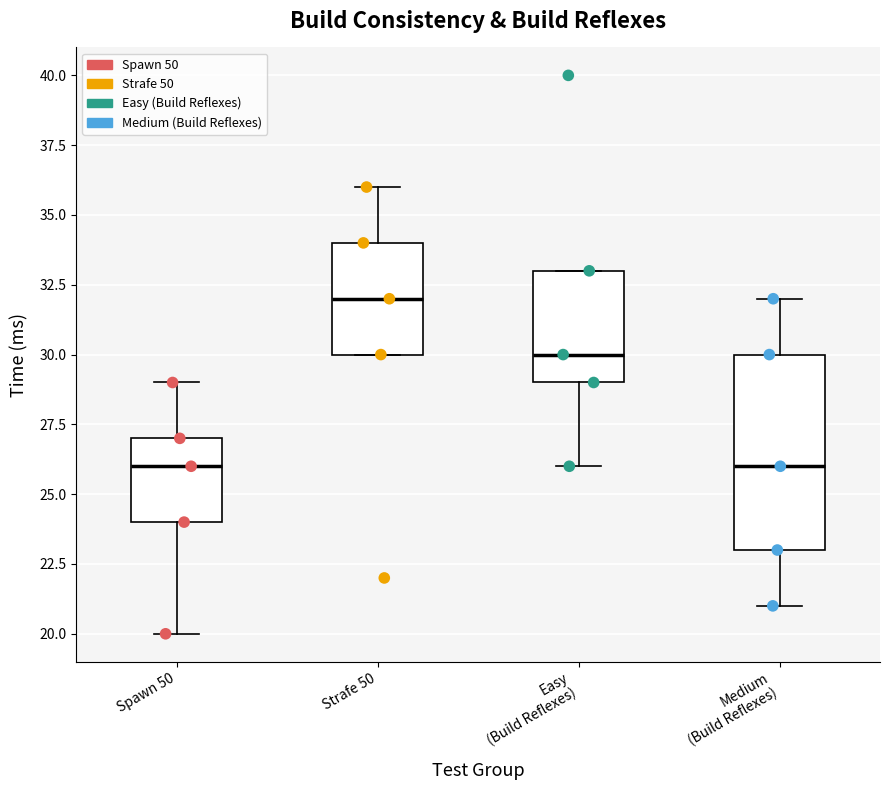

Reading left to right, read every box against the y-axis: the position of its median line, the range the box covers, and the ends of its whiskers. The values are not printed on the chart, so give them approximately, as read against the axis.

Spawn 50: median 26, box 24 to 27, whiskers 20 to 29
Strafe 50: median 32, box 30 to 34, whiskers 30 to 36
Easy (Build Reflexes): median 30, box 29 to 33, whiskers 26 to 33
Medium (Build Reflexes): median 26, box 23 to 30, whiskers 21 to 32